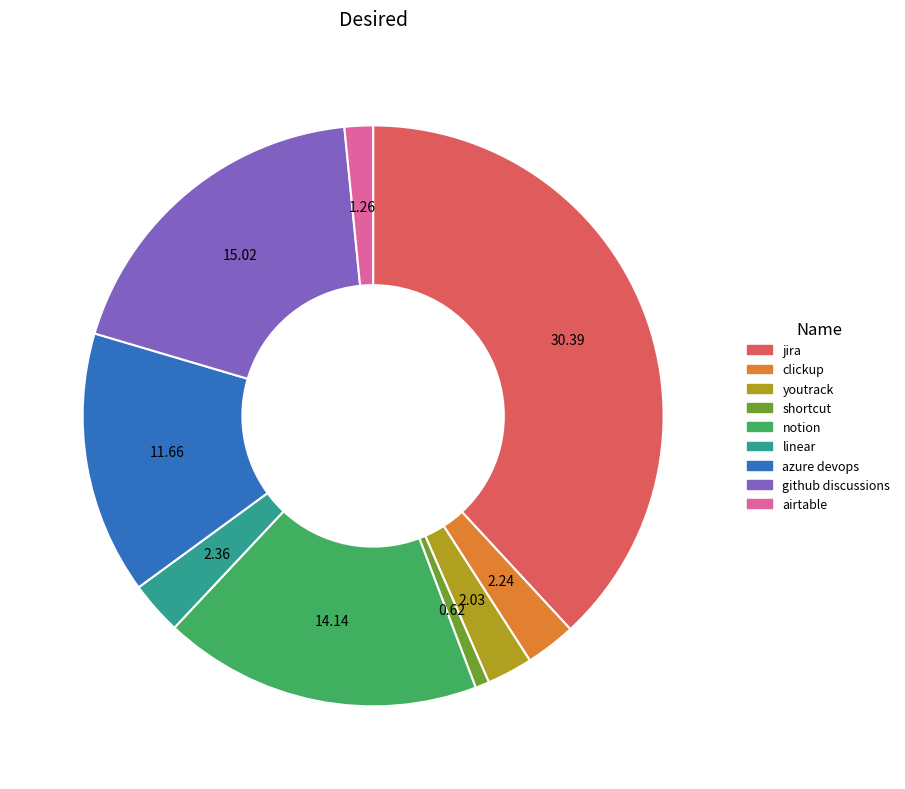

What is the ratio of the value at jira to the value at azure devops?

2.6